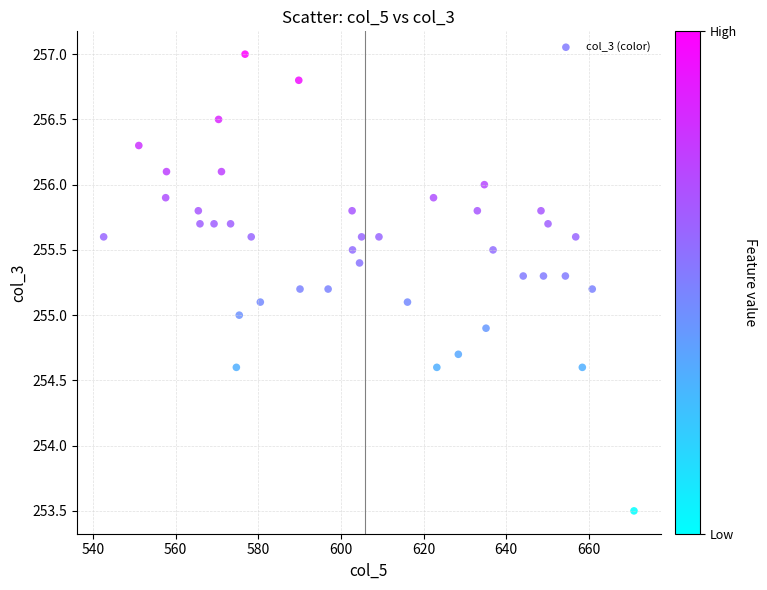

What is the range of Y values (max minus min)?

3.5